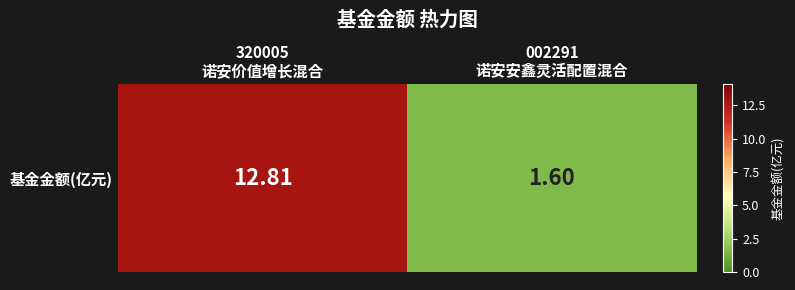

Which category has the lowest value across all series?

002291
诺安安鑫灵活配置混合